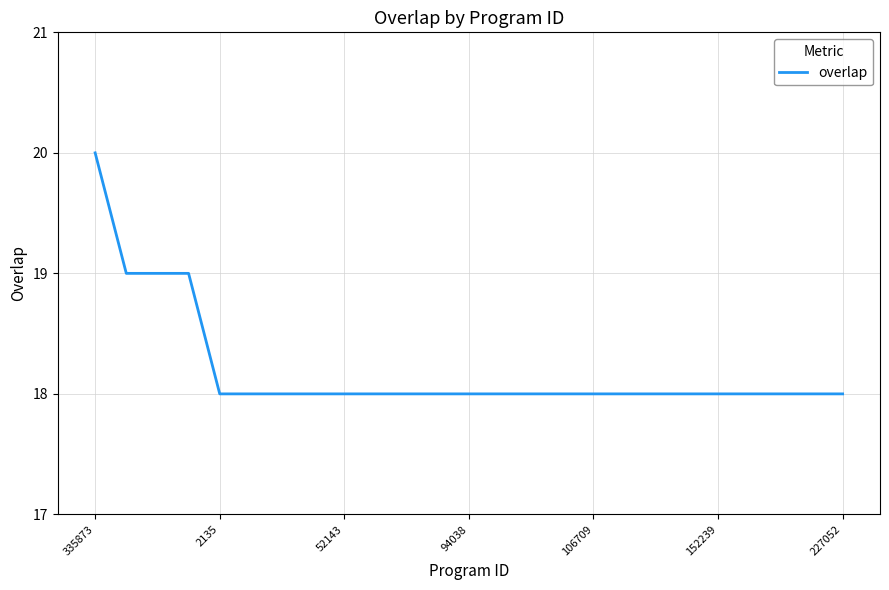

Count the values in the range 18 to 19.

24